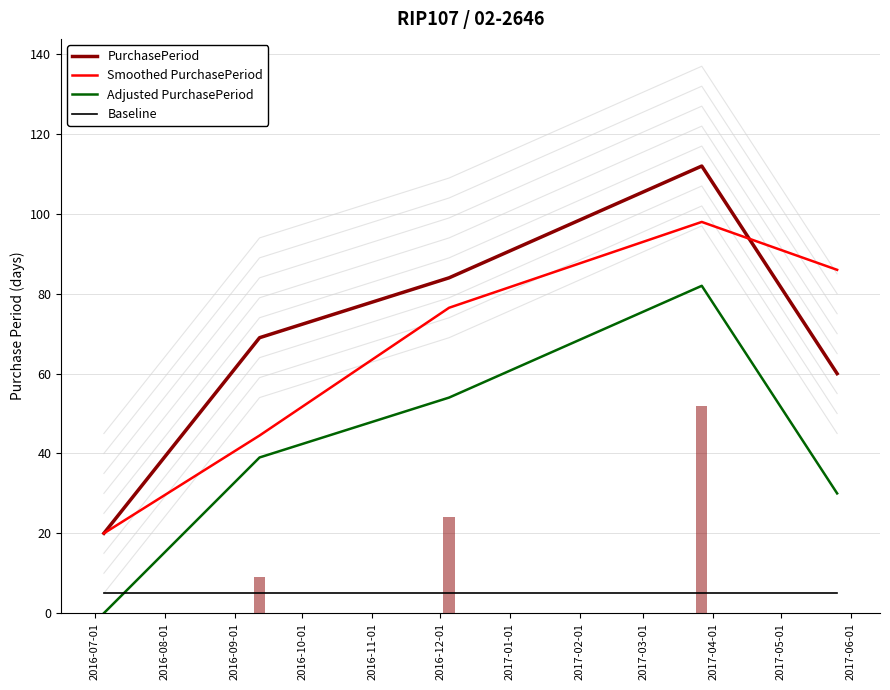

How many Adjusted PurchasePeriod values are between 30 and 54?

3